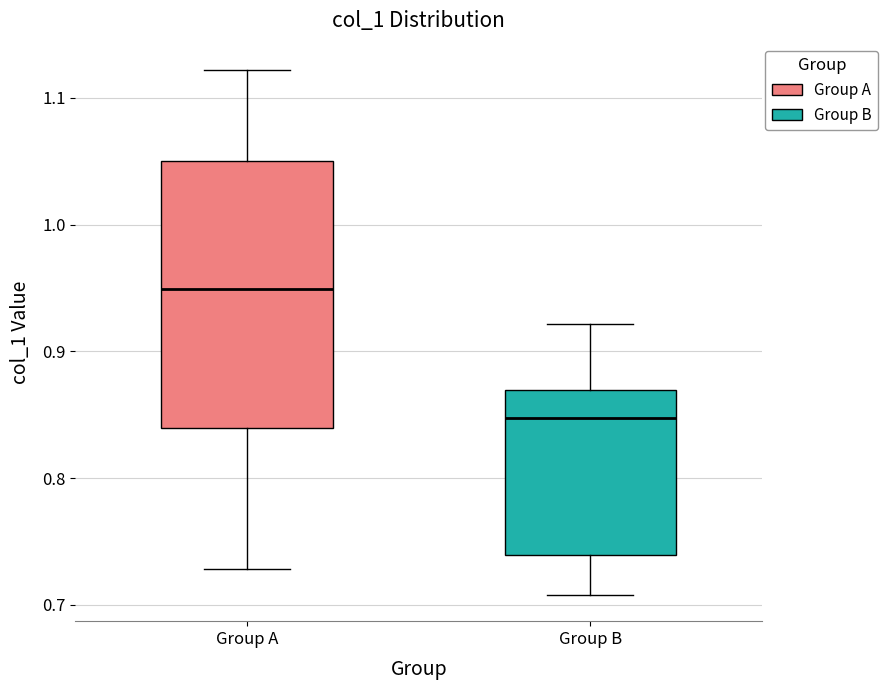

Reading left to right, read every box against the y-axis: the position of its median line, the range the box covers, and the ends of its whiskers. The values are not printed on the chart, so give them approximately, as read against the axis.

Group A: median 0.95, box 0.84 to 1.05, whiskers 0.73 to 1.12
Group B: median 0.85, box 0.74 to 0.87, whiskers 0.71 to 0.92